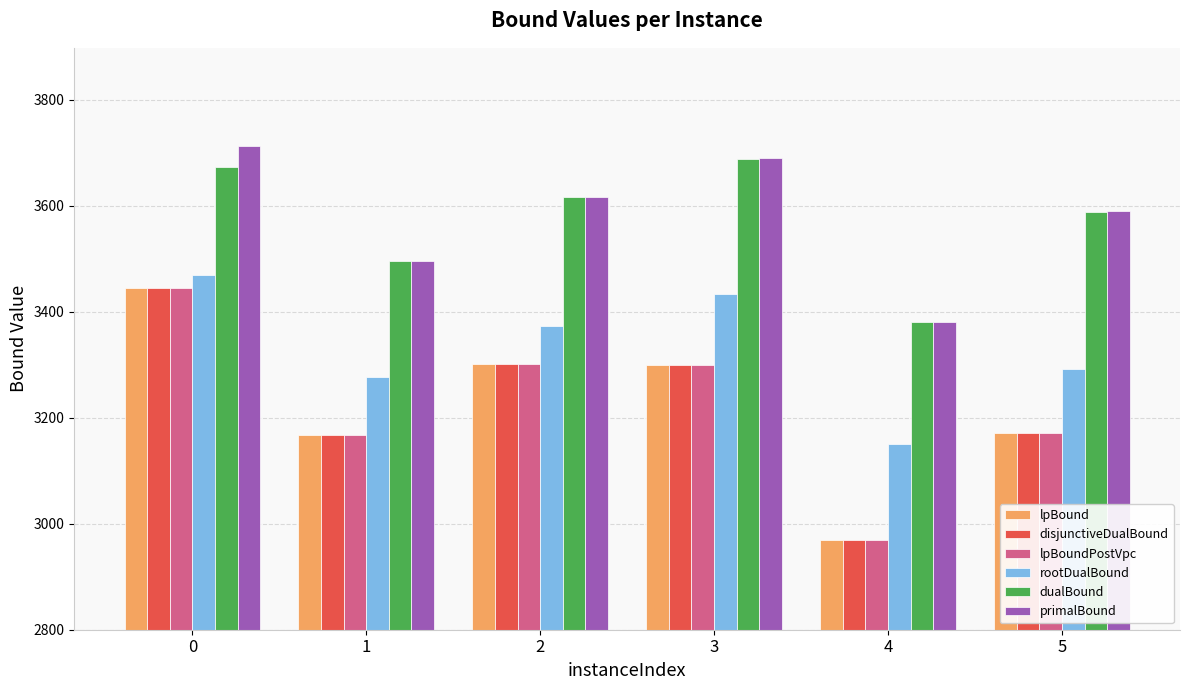

What is the difference between the maximum and minimum values in the rootDualBound series?

319.1